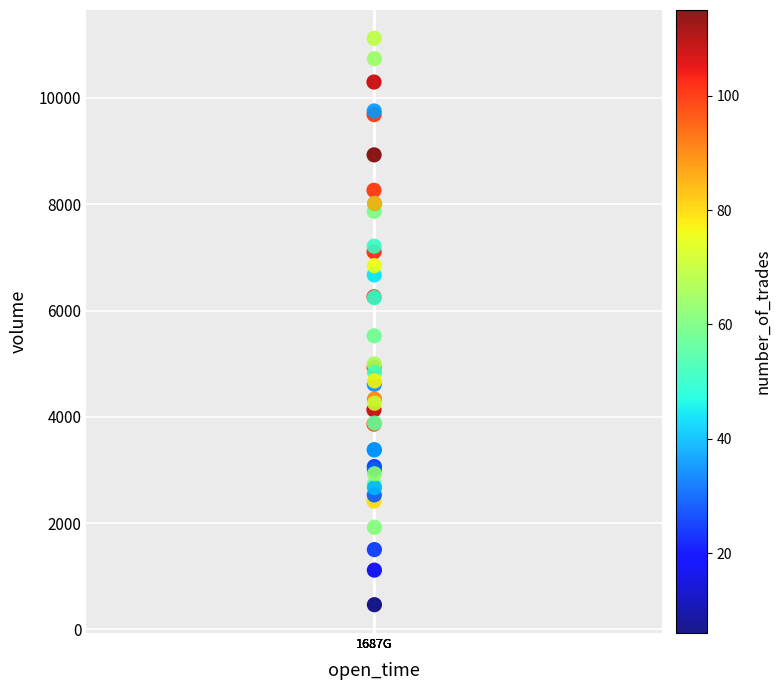

What Y value in the scatter plot is closest to 5793?

5524.1